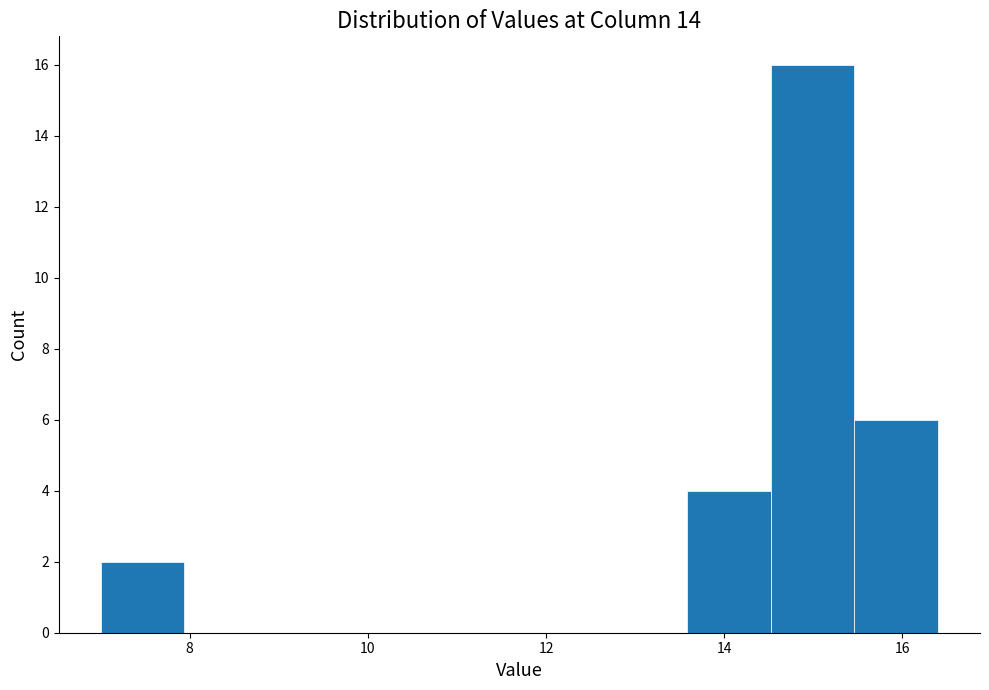

Reading left to right, list every bar in this chart as the range it spans on the x-axis followed by its height. Neither the bar edges nor the heights are printed on the chart, so give them approximately, as read against the axes.

7.0 to 8.0: 2
8.0 to 8.8: 0
8.8 to 9.8: 0
9.8 to 10.8: 0
10.8 to 11.8: 0
11.8 to 12.6: 0
12.6 to 13.6: 0
13.6 to 14.6: 4
14.6 to 15.4: 16
15.4 to 16.4: 6